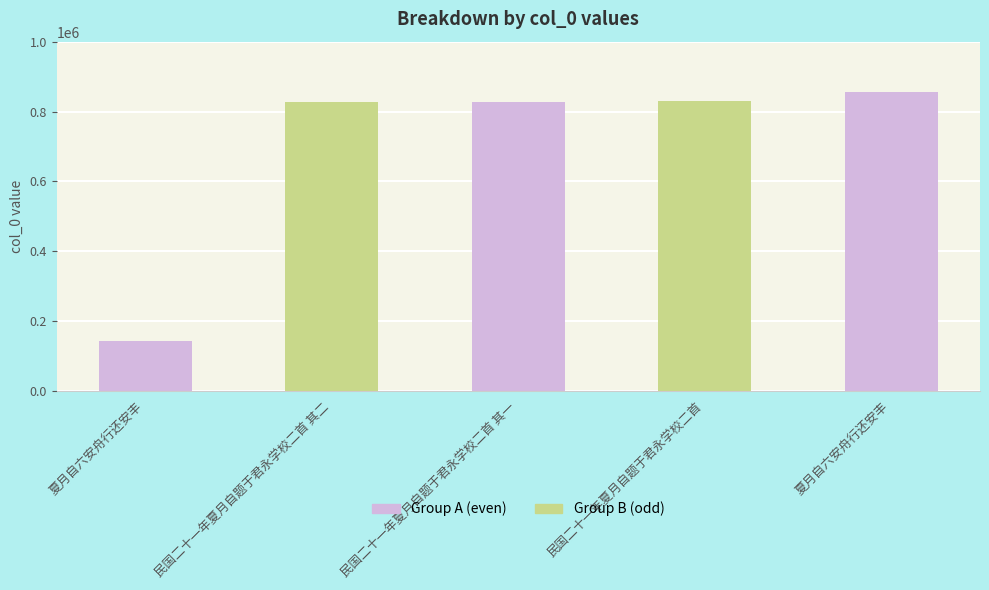

Does the chart contain stacked bars?

No